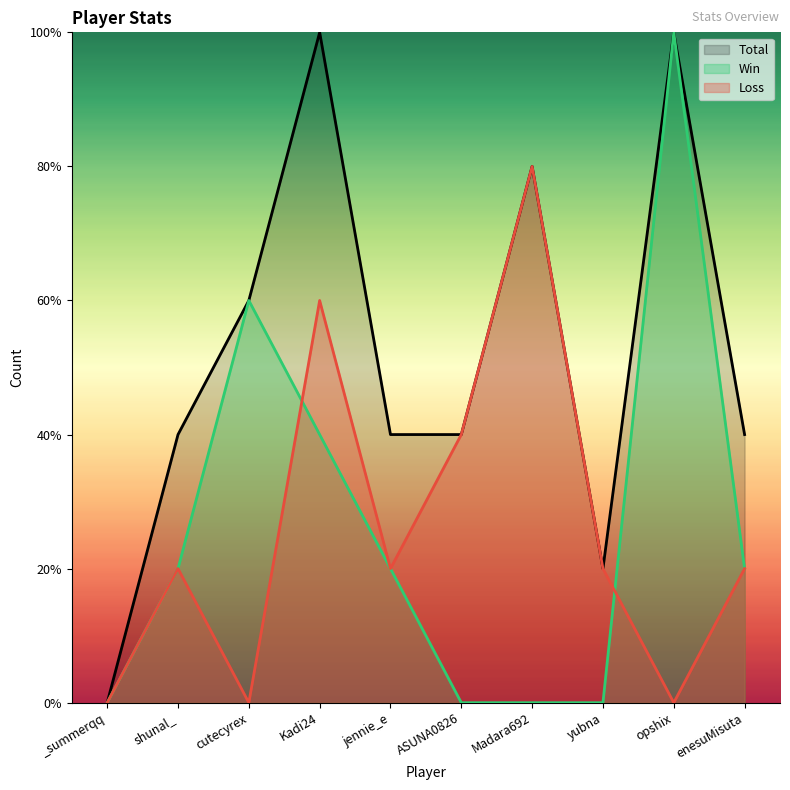

Does the chart have visible grid lines?

No